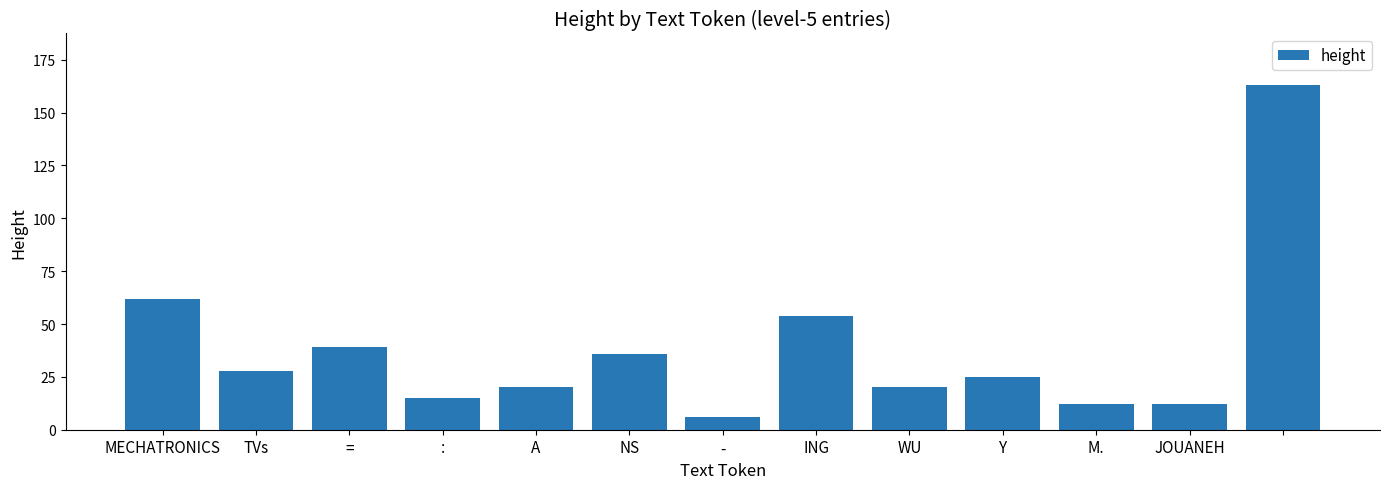

What is the sum of all values?

492